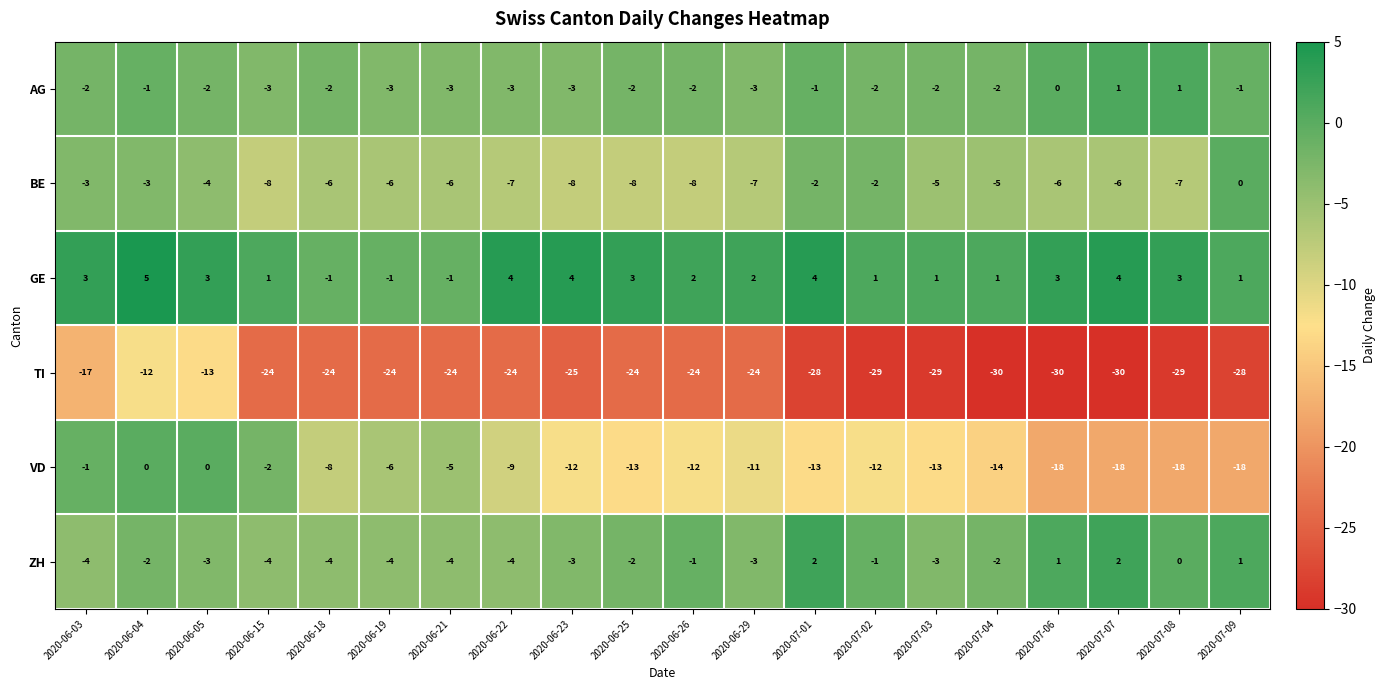

What is the sum of the GE values at 2020-06-29 and 2020-07-04?

3